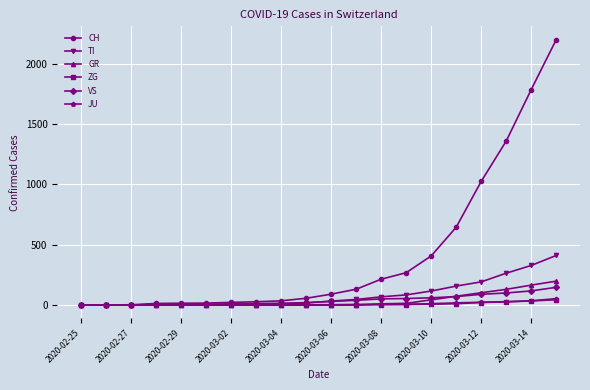

Which series has the widest spread of values?

CH